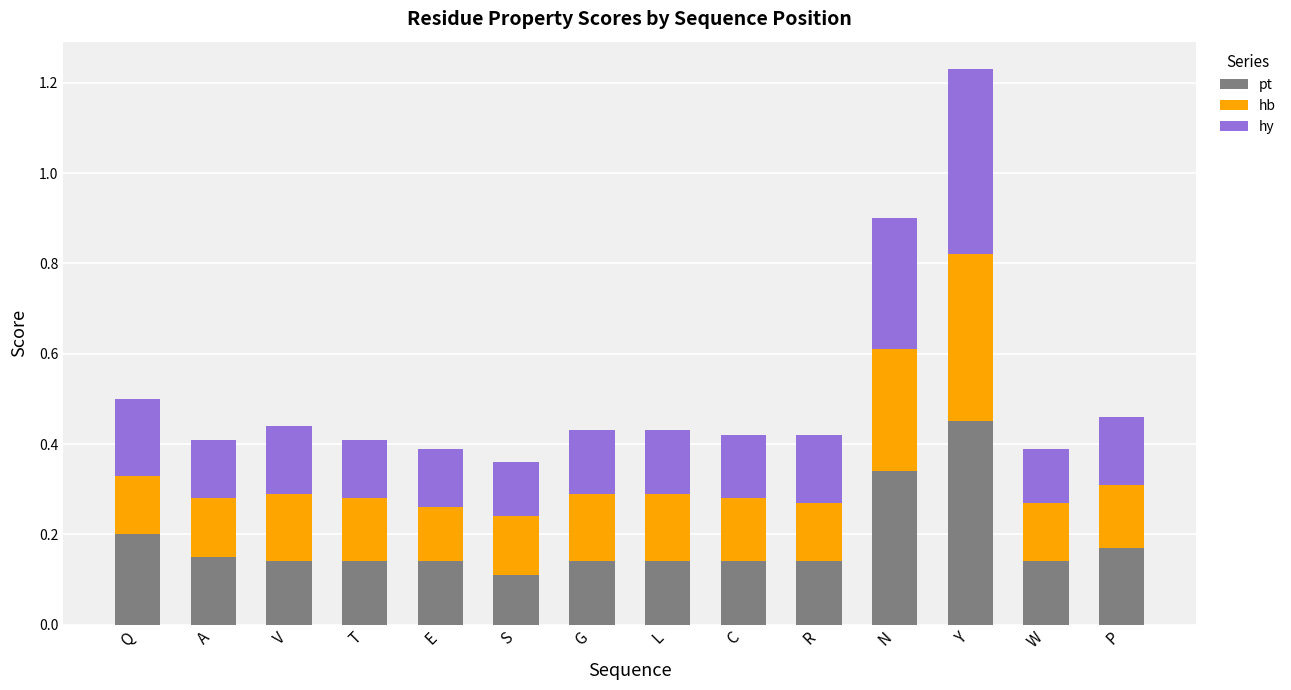

At which category is the sum across all series the highest?

Y